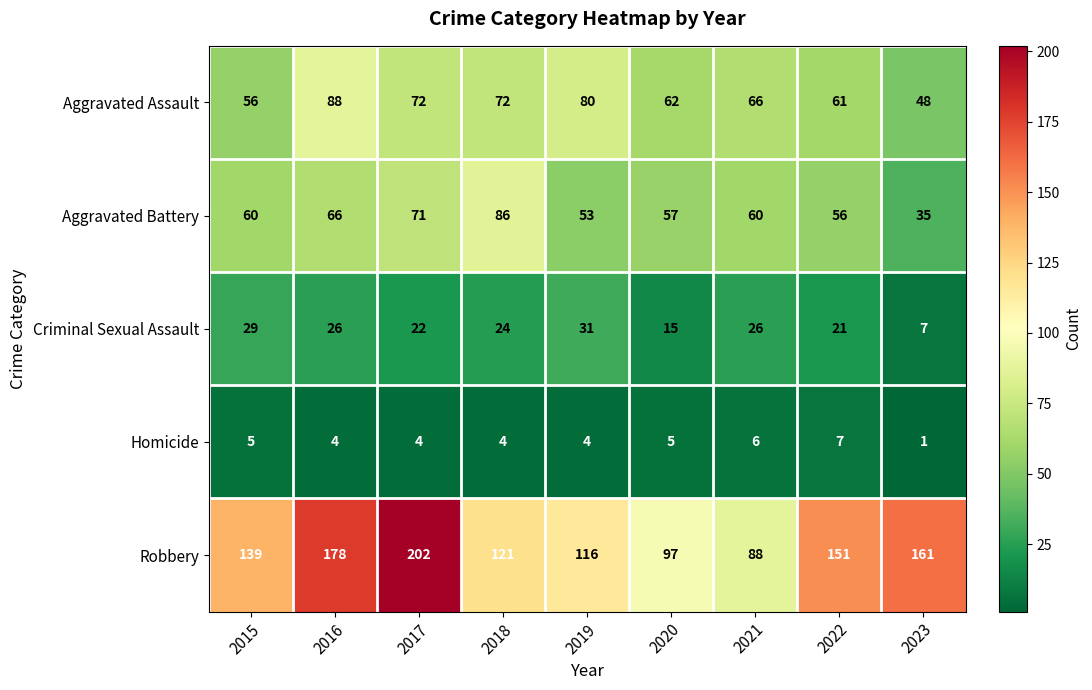

What is the average value of the Robbery series?

139